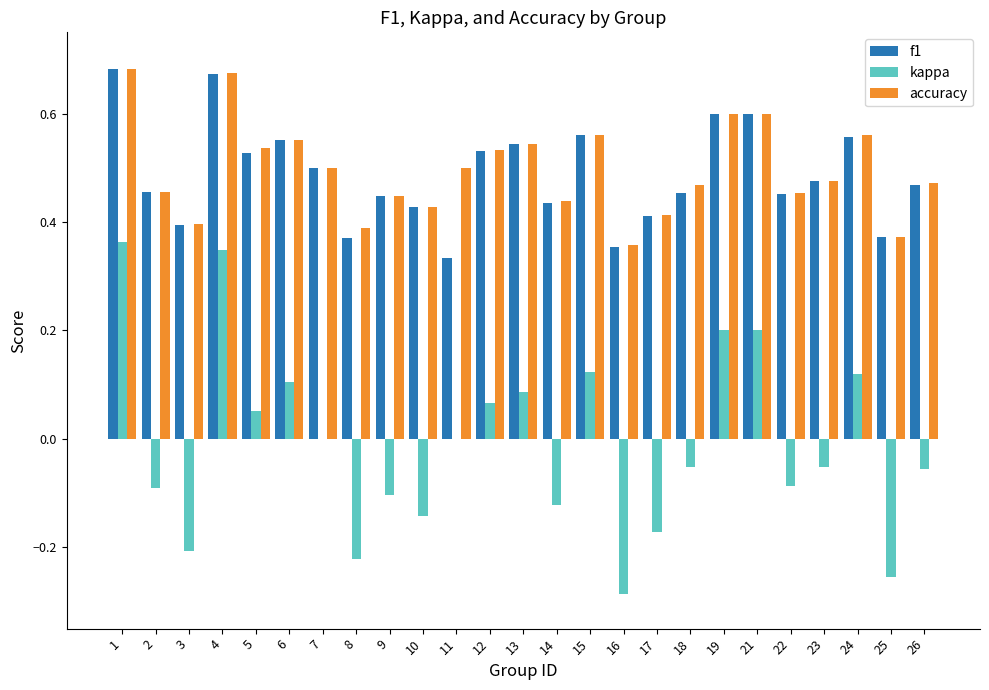

What is the sum of the f1 values at 2 and 5?

1.0